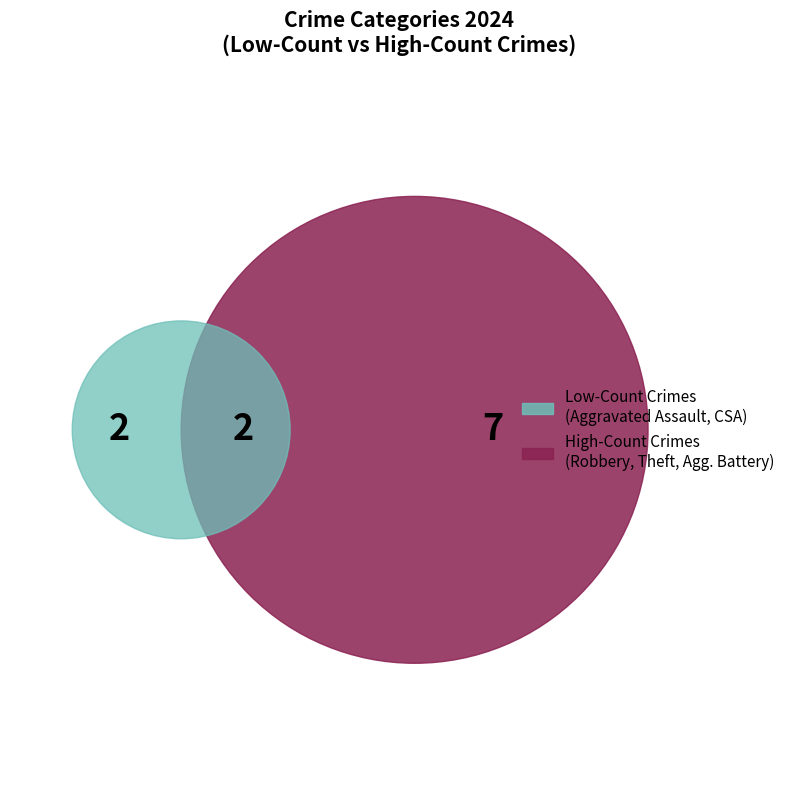

To the nearest percent, what is the combined percentage of Aggravated Battery and Robbery?

64%